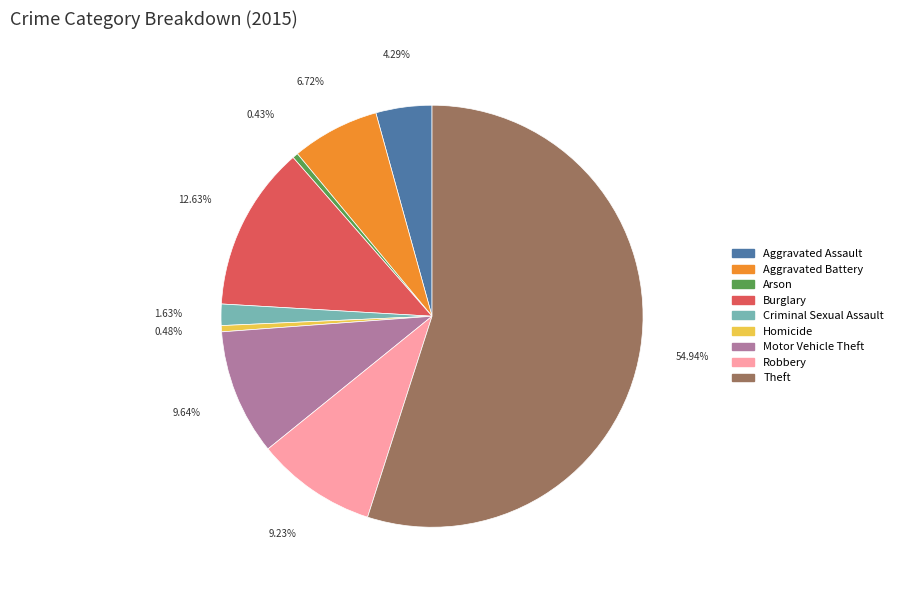

Does Burglary represent more than half of the total?

No